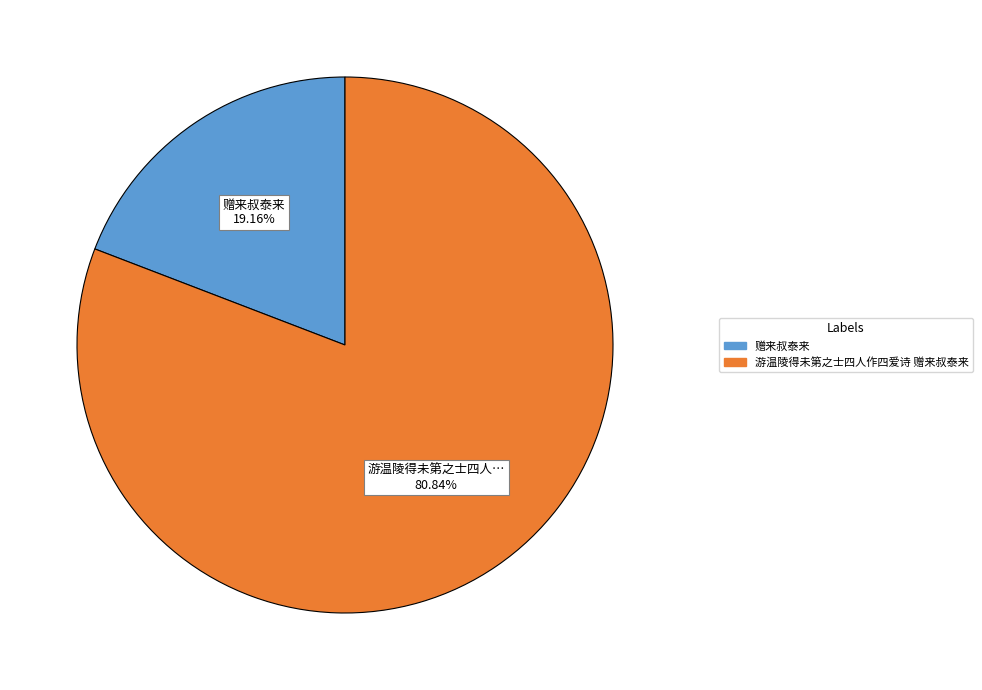

What percentage is the 赠来叔泰来 slice, to the nearest percent?

19%